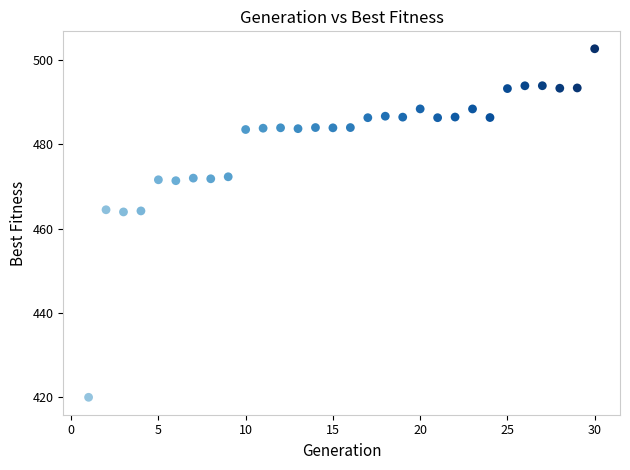

What is the range of Y values (max minus min)?

82.6